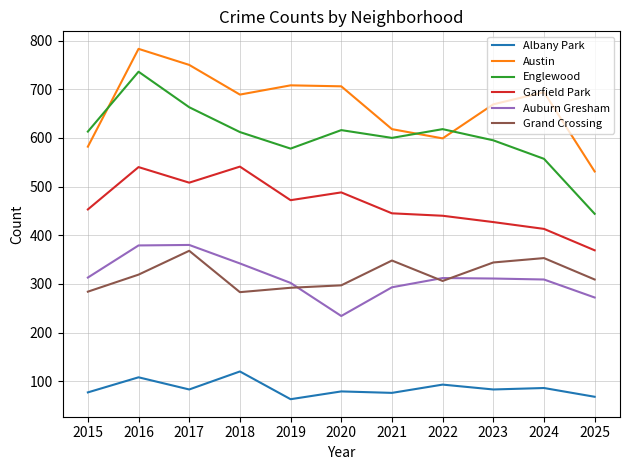

The value of Austin at 2024 is 694. True or false?

True